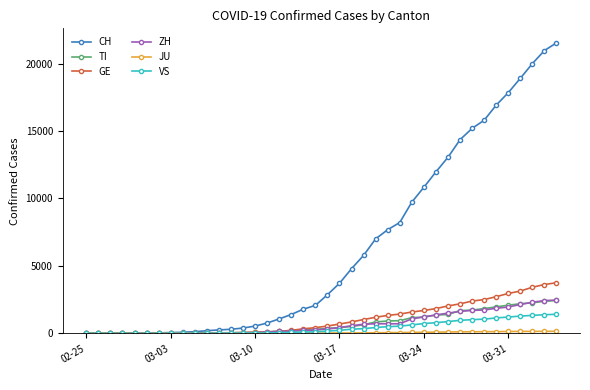

Which series has the largest total across all categories?

CH